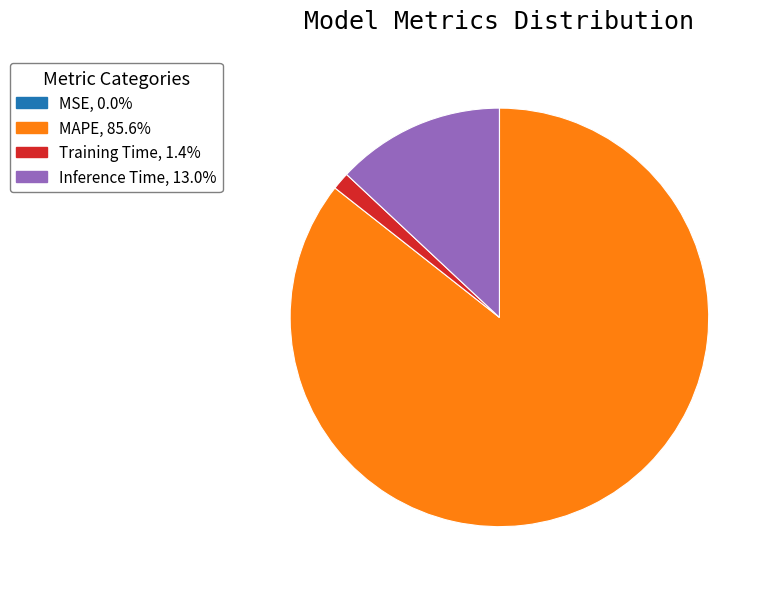

Does any single category account for the majority?

Yes